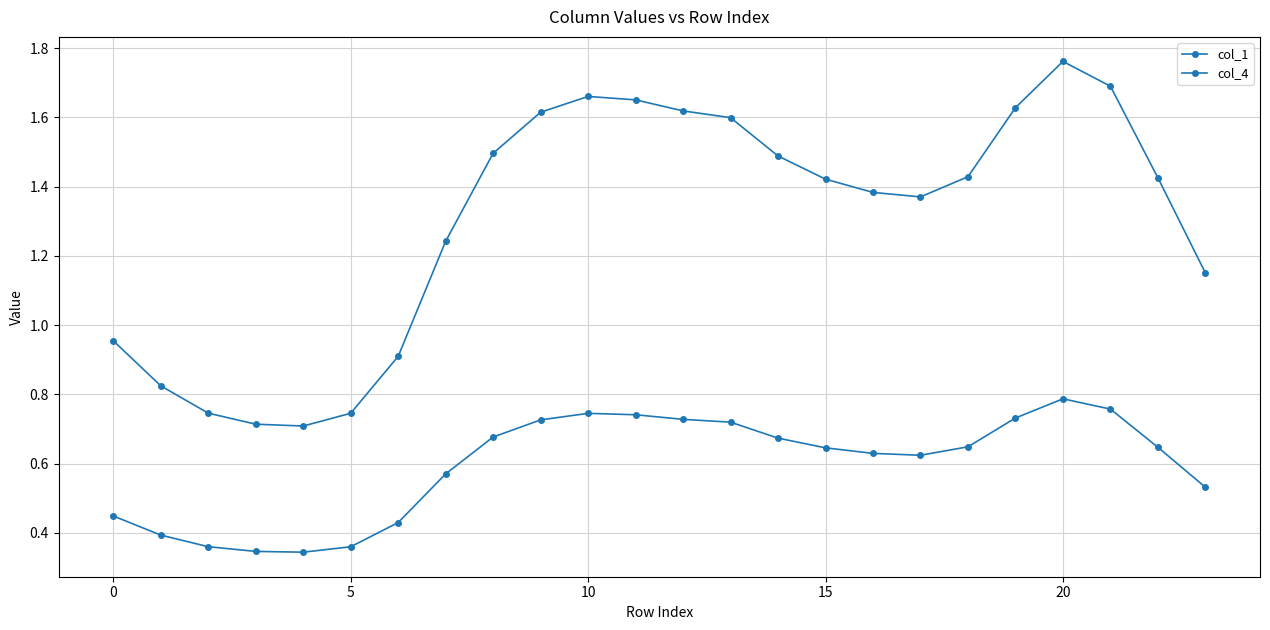

True or false: col_4 and col_1 cross at least once.

False